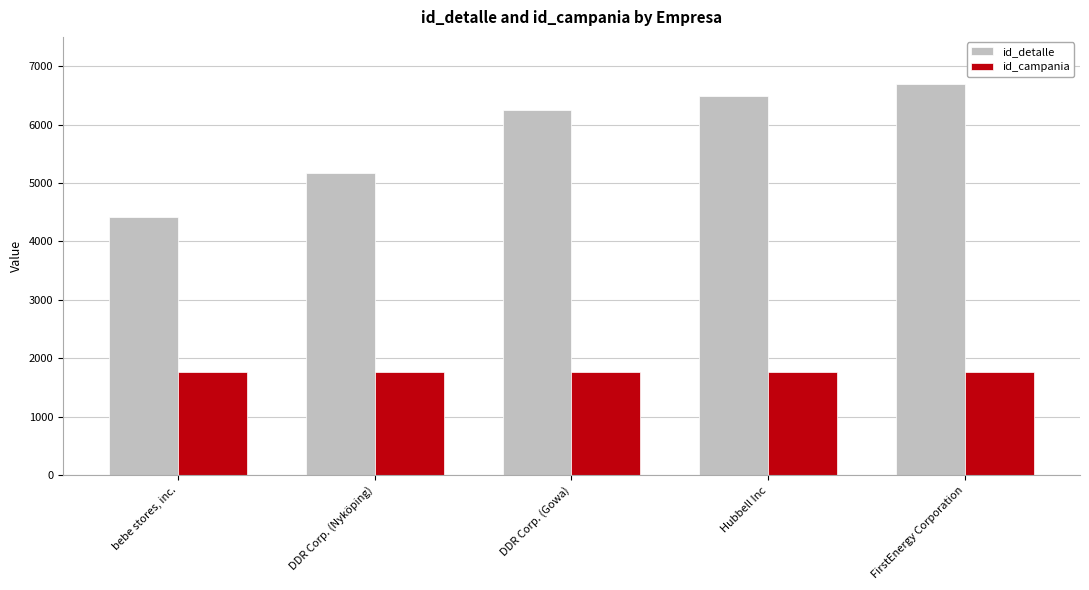

How many groups of bars are there?

5